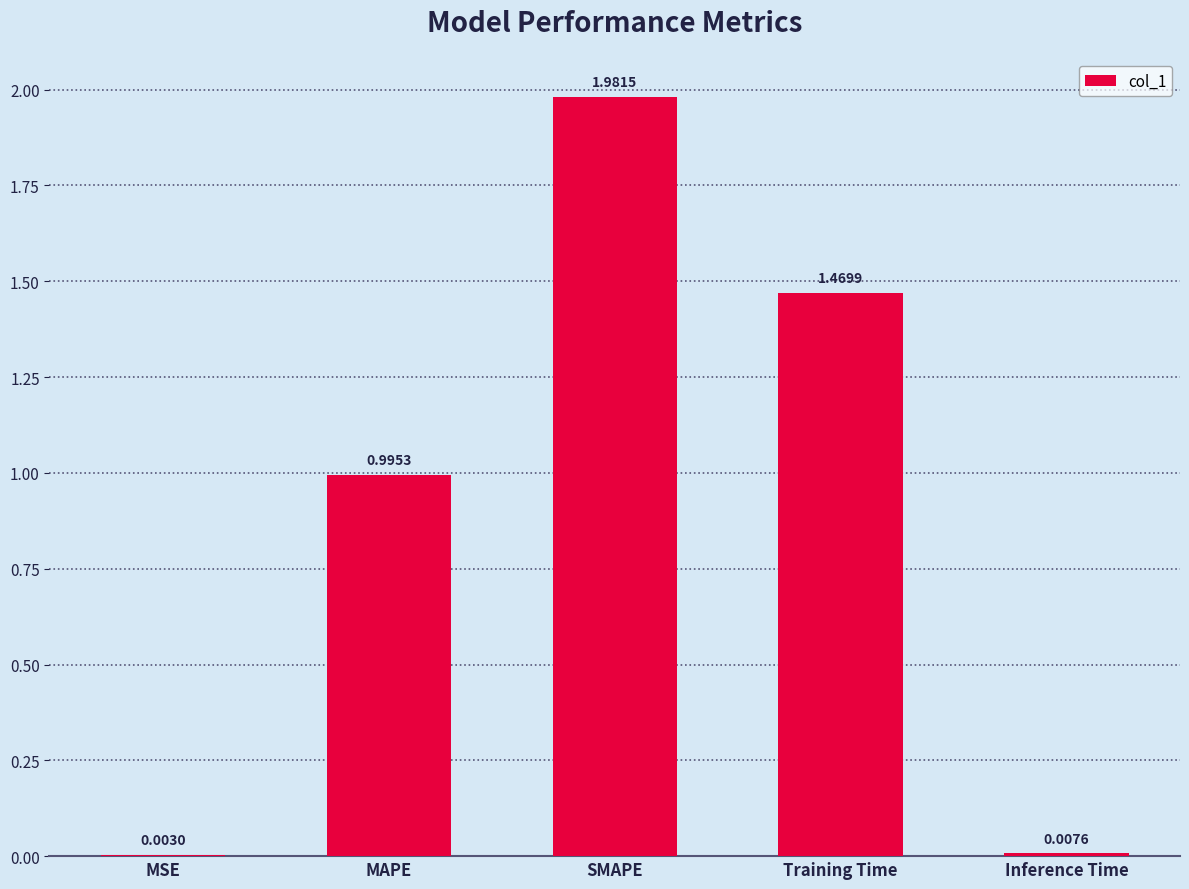

At which category does the chart reach its peak across all series?

SMAPE